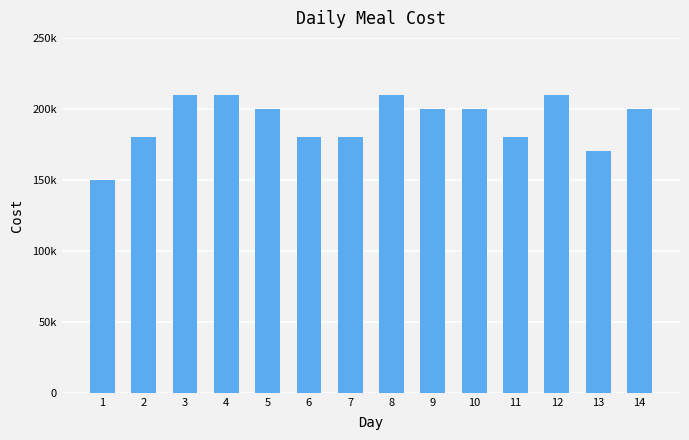

What is the greatest value displayed?

210000